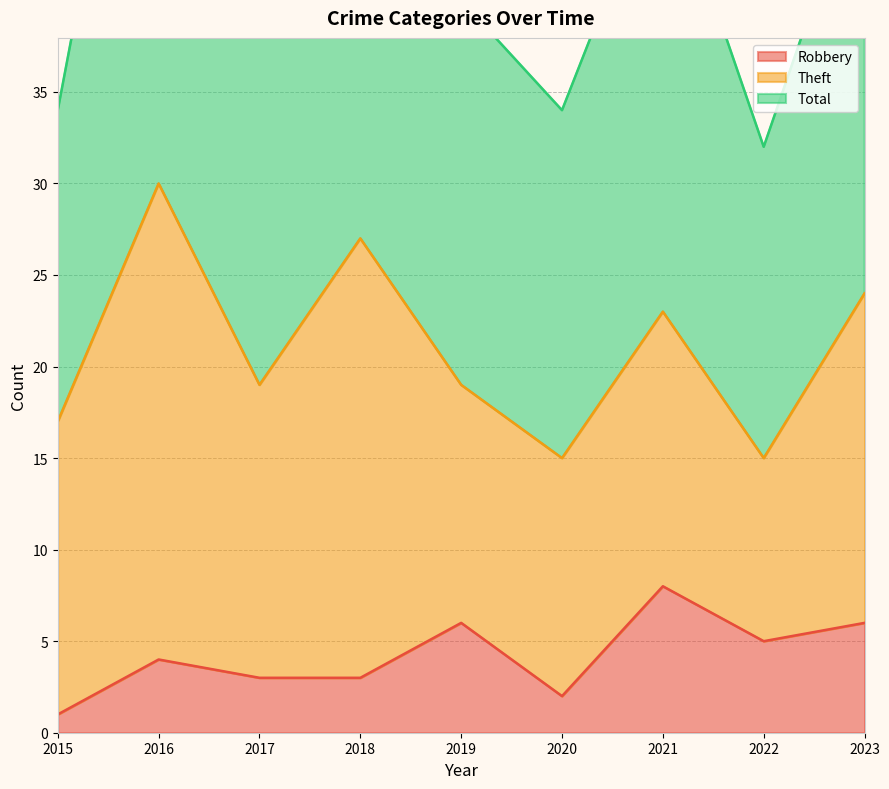

Which series has the largest total across all categories?

Total